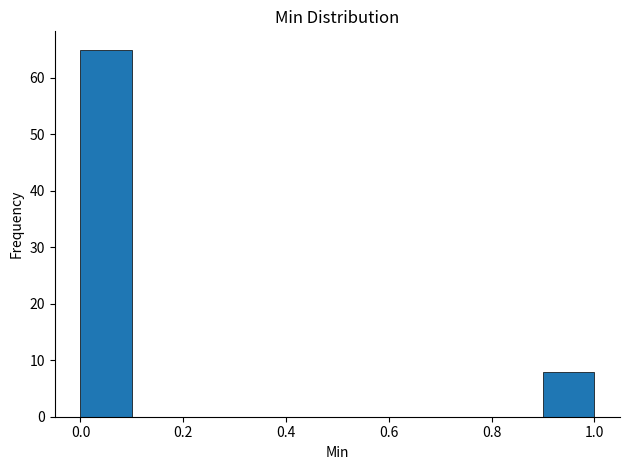

How tall is the bar that spans 0.9 to 1.0 on the x-axis? The values are not printed on the chart, so give them approximately, as read against the axis.

8